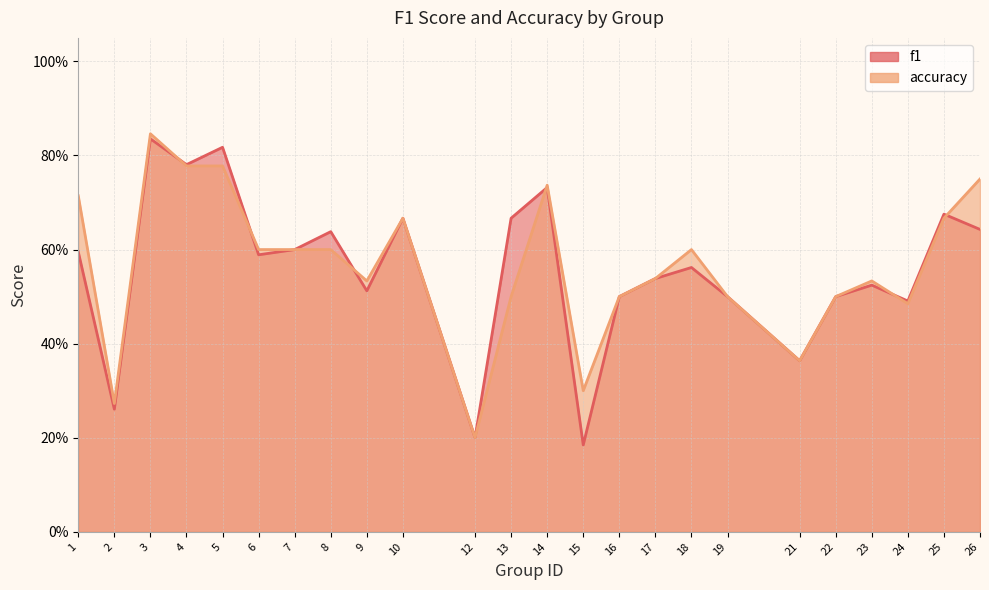

Rank the series at 21 from lowest to highest value.

f1, accuracy